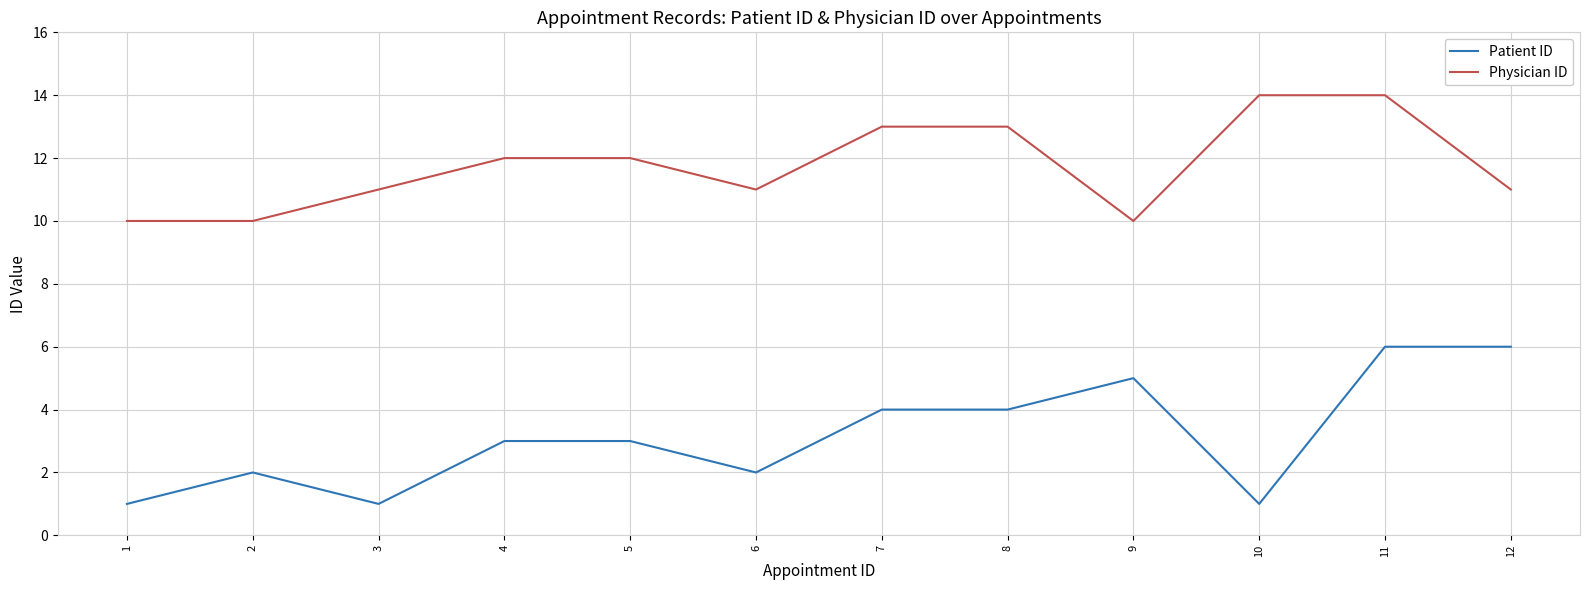

How many distinct data groups are displayed?

2